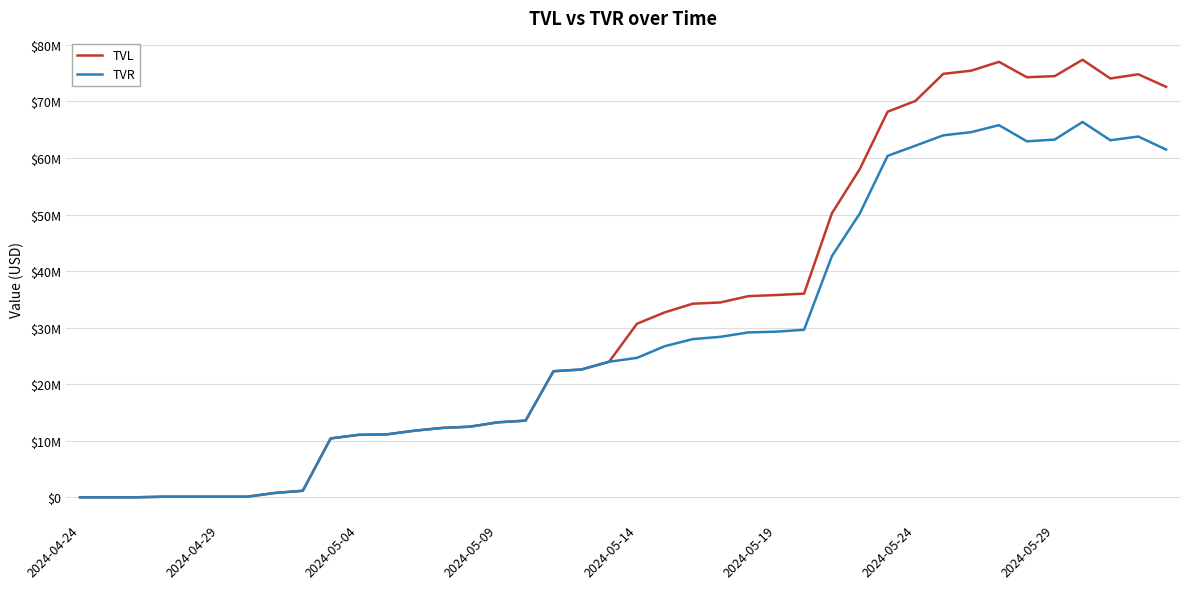

At which label does TVL first exceed 30688323?

21